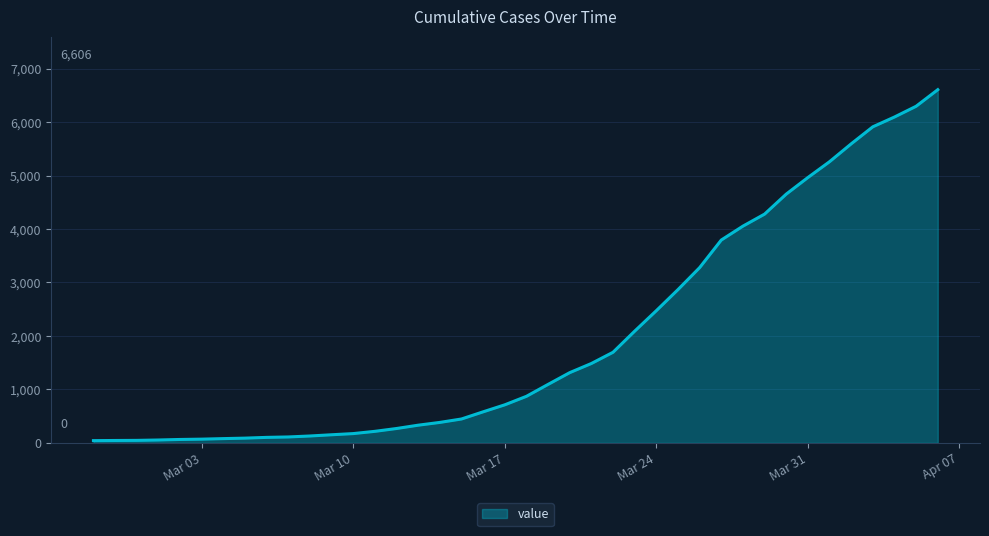

What is the difference between the maximum and minimum values?

6564